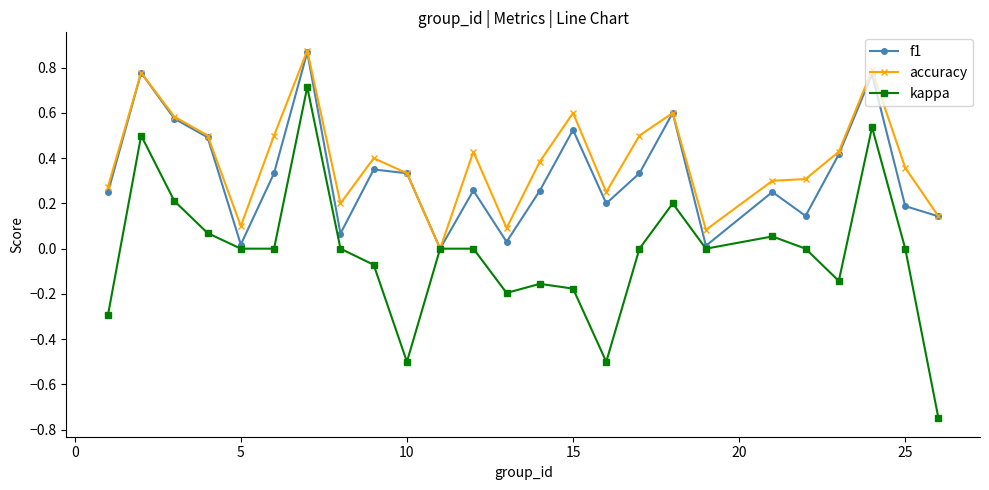

Which series has the widest spread of values?

kappa